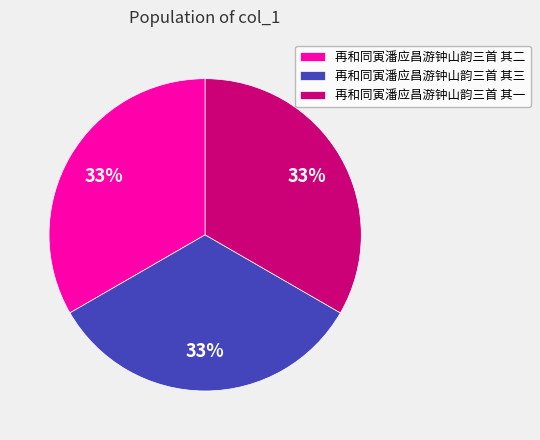

To the nearest percent, what percentage of the pie is 再和同寅潘应昌游钟山韵三首 其一?

33%